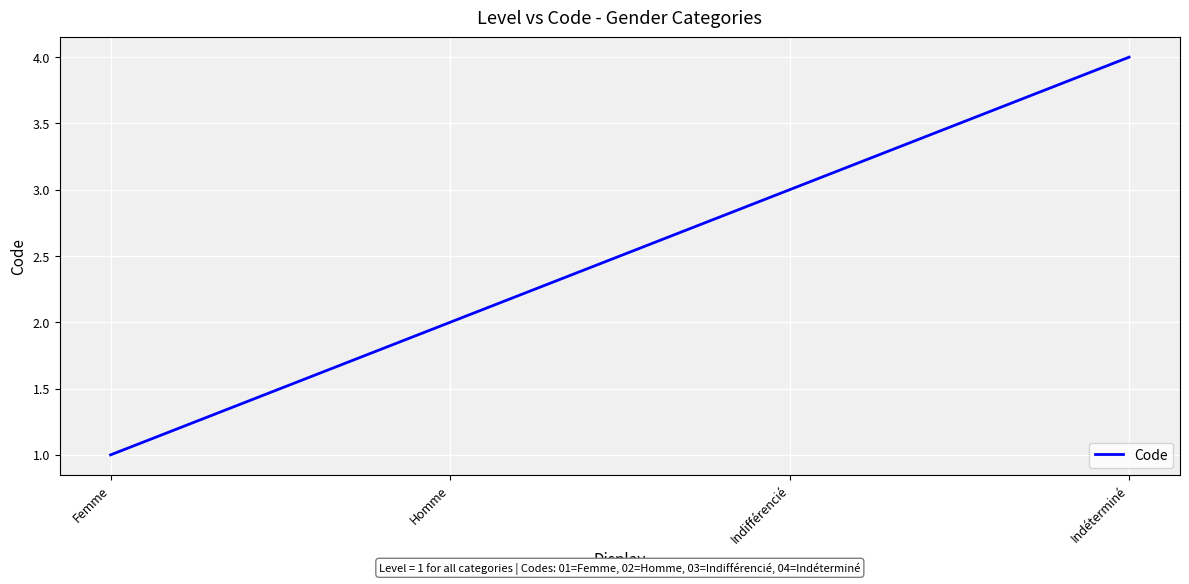

What is the sum of the values at Indéterminé and Indifférencié?

7